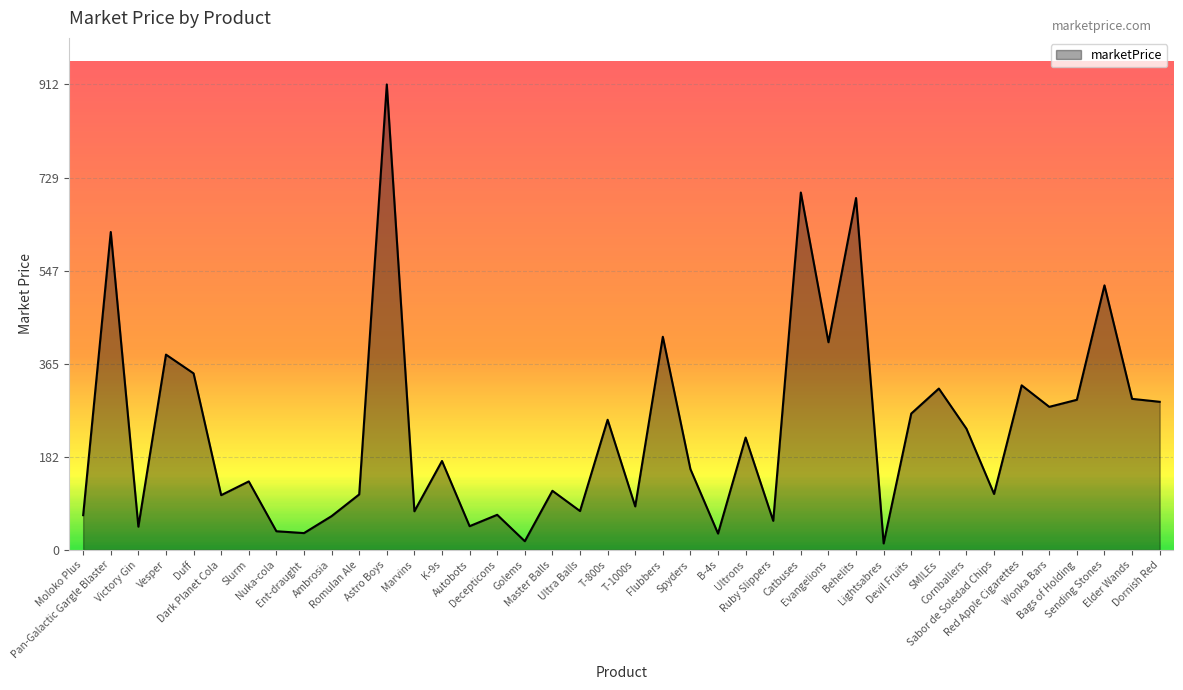

What is the maximum value shown in the chart?

911.5